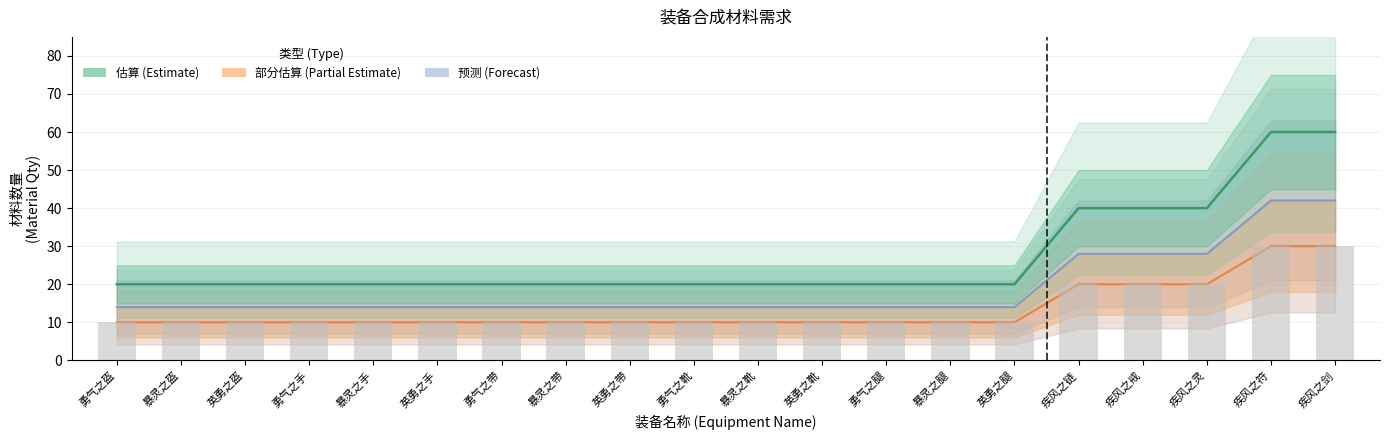

Which category has the highest value across all series?

疾风之符